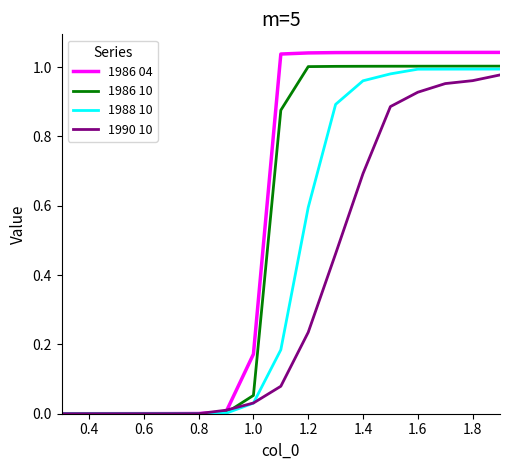

What are all the series names shown in the legend?

1986 04, 1986 10, 1988 10, 1990 10